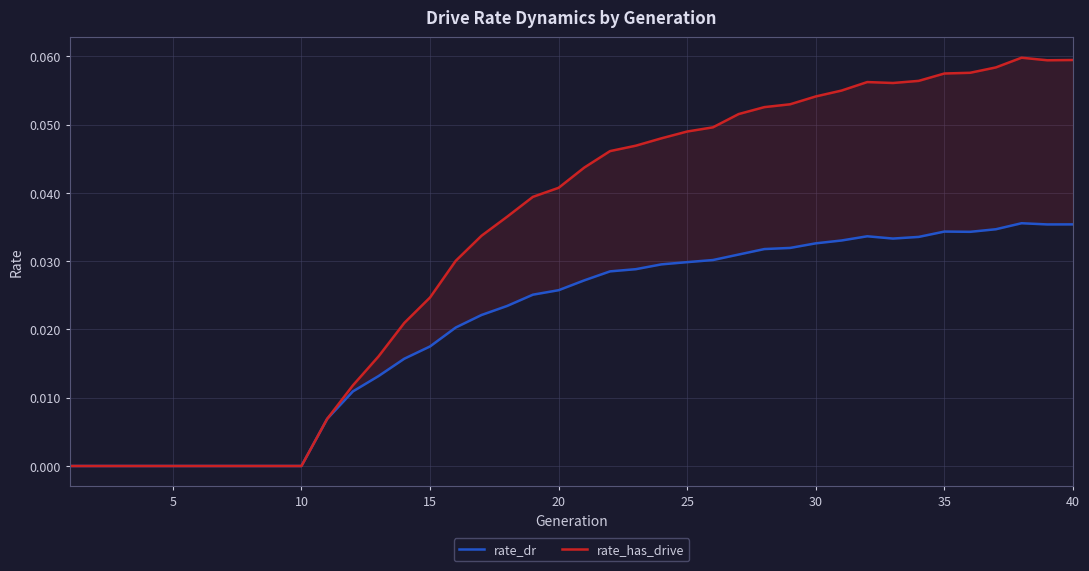

The value of rate_has_drive at 22 is 0.1. True or false?

False